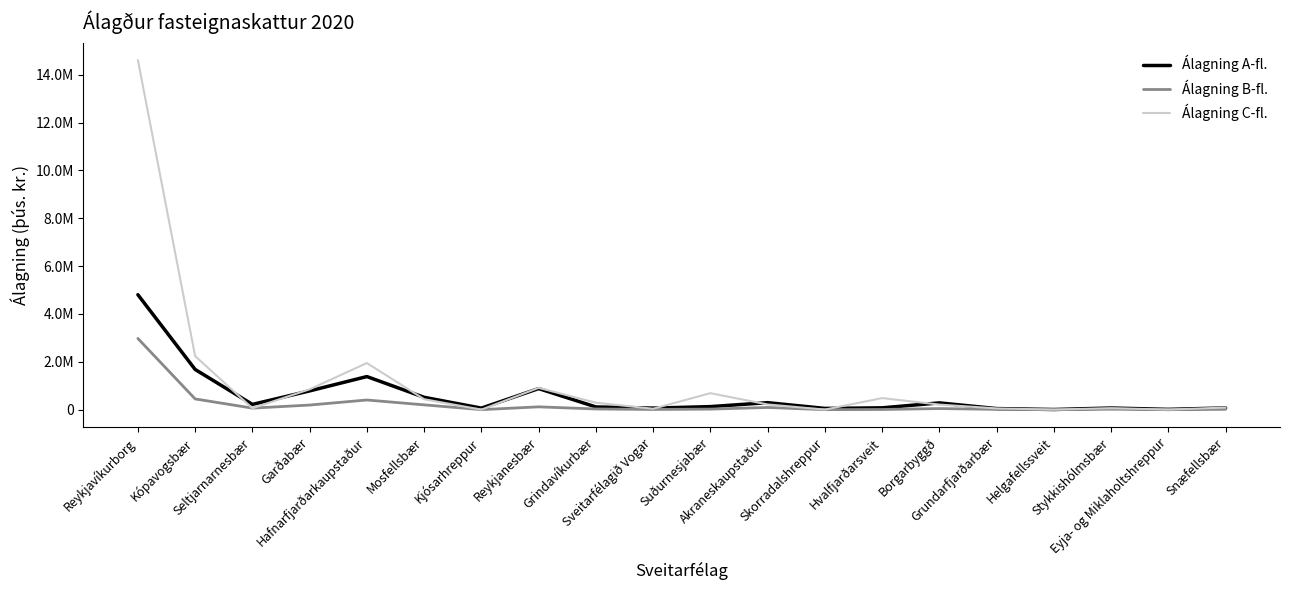

How many interior local valleys does the Álagning B-fl. series have?

6